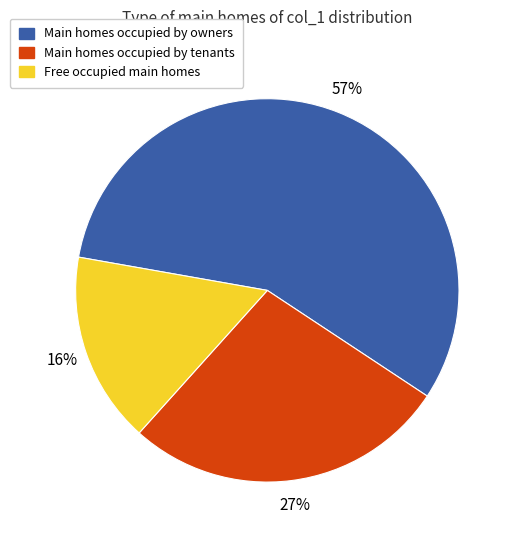

How many segments does this pie chart have?

3